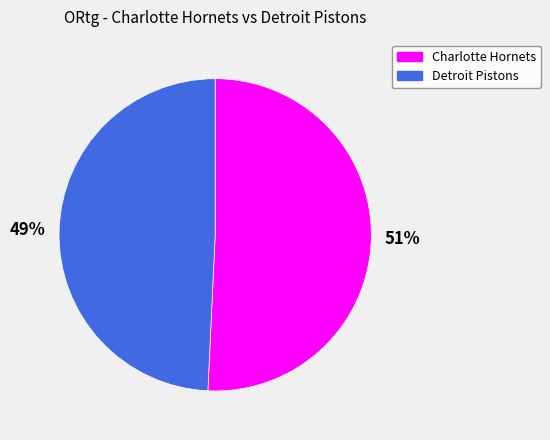

To the nearest percent, what is the average slice percentage?

50%